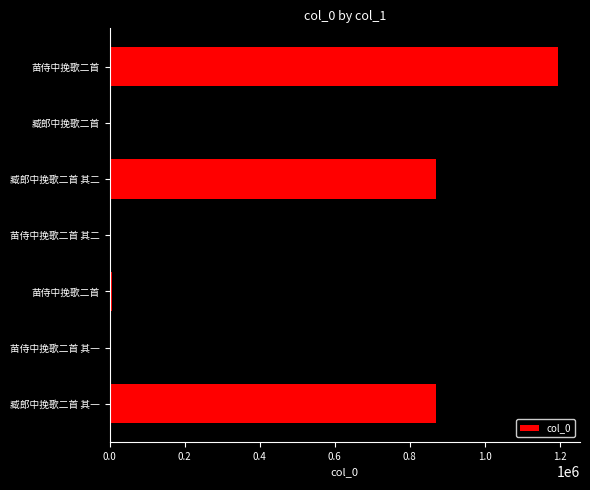

Are the bars grouped side by side (vs. stacked)?

No